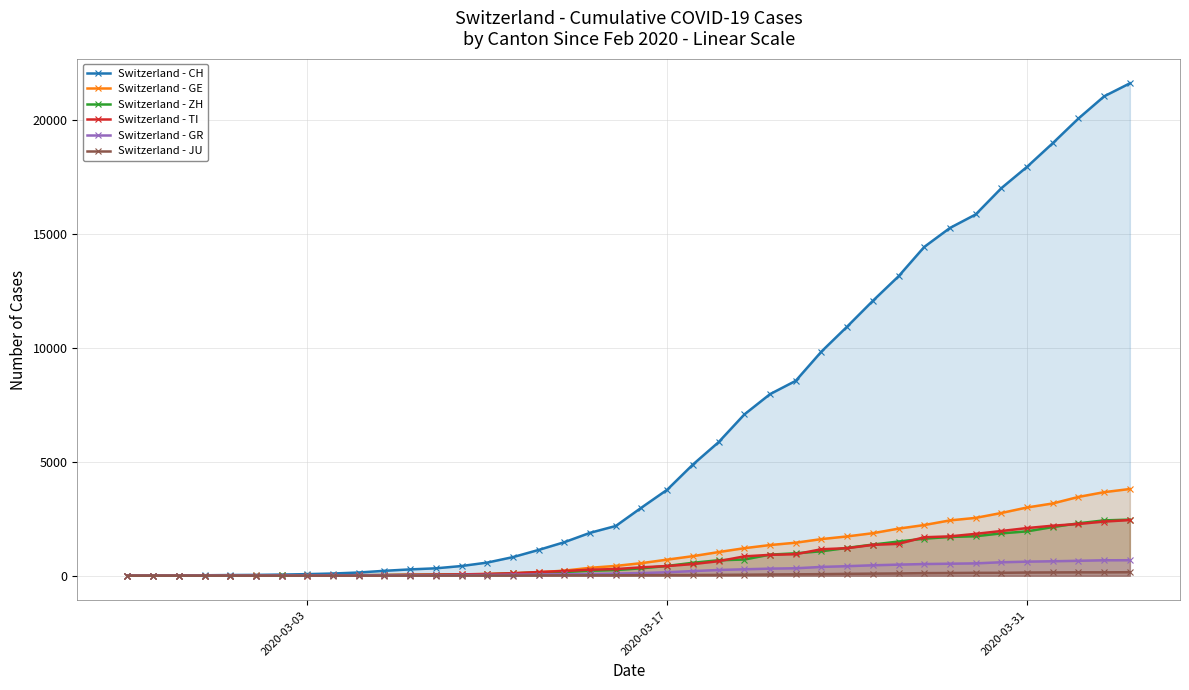

The value of Switzerland - CH at 2020-03-31 is 25972. True or false?

False